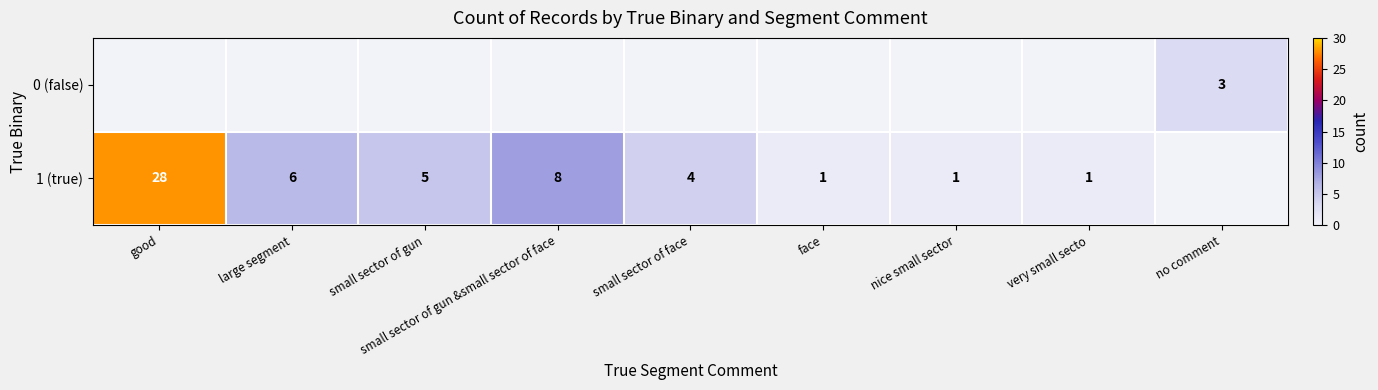

Is it true that 1 (true) equals 1 at nice small sector?

True